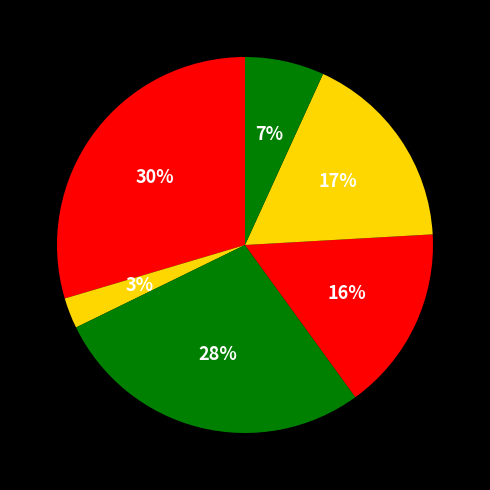

Count the number of slices in the pie.

6